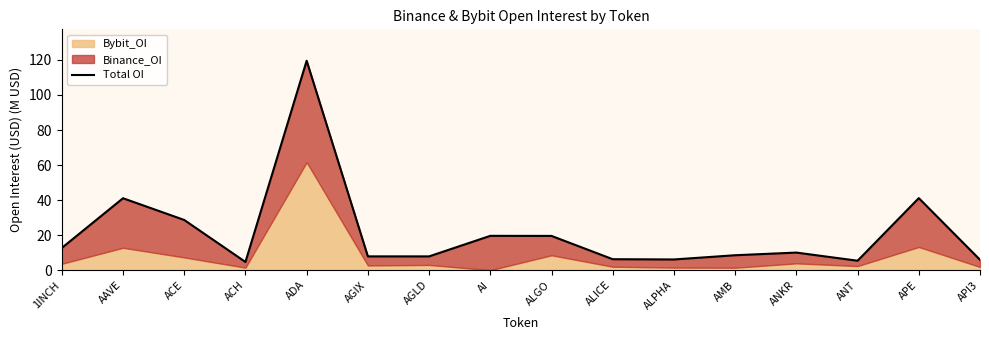

What is the maximum value shown in the chart?

119.5